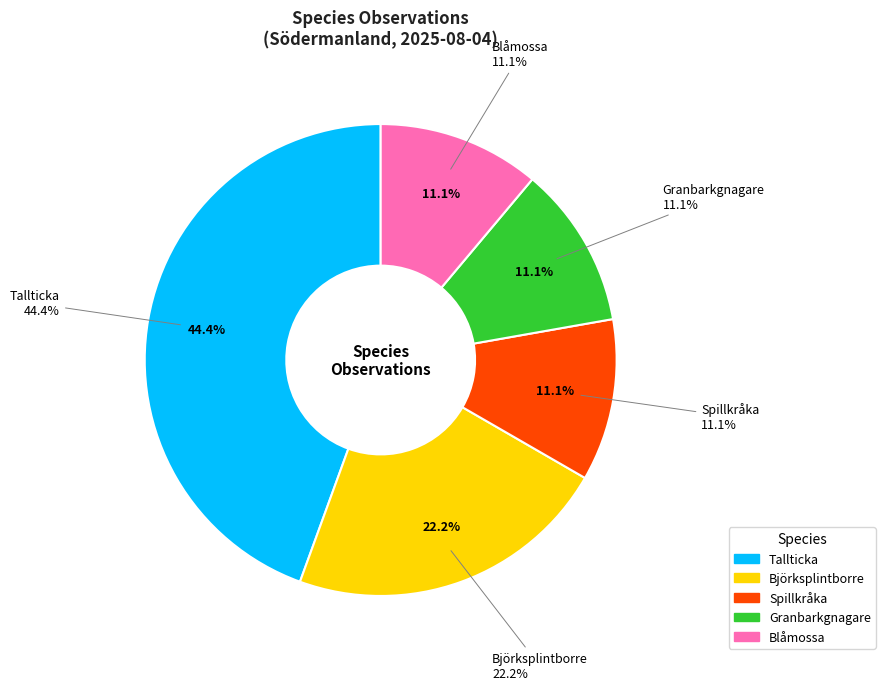

Which category has the smallest portion of the pie?

Spillkråka